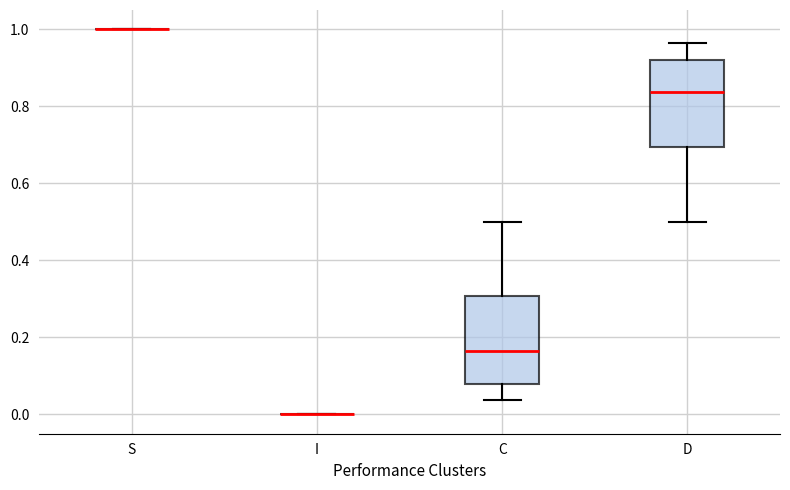

Reading left to right, transcribe this box plot: for each box, give where its median line is, the range the box spans, and where its two whiskers end, as read against the y-axis. The values are not printed on the chart, so give them approximately, as read against the axis.

S: box collapsed to a line at 1.00, whiskers 1.00 to 1.00
I: box collapsed to a line at 0.00, whiskers 0.00 to 0.00
C: median 0.16, box 0.08 to 0.30, whiskers 0.04 to 0.50
D: median 0.84, box 0.70 to 0.92, whiskers 0.50 to 0.96